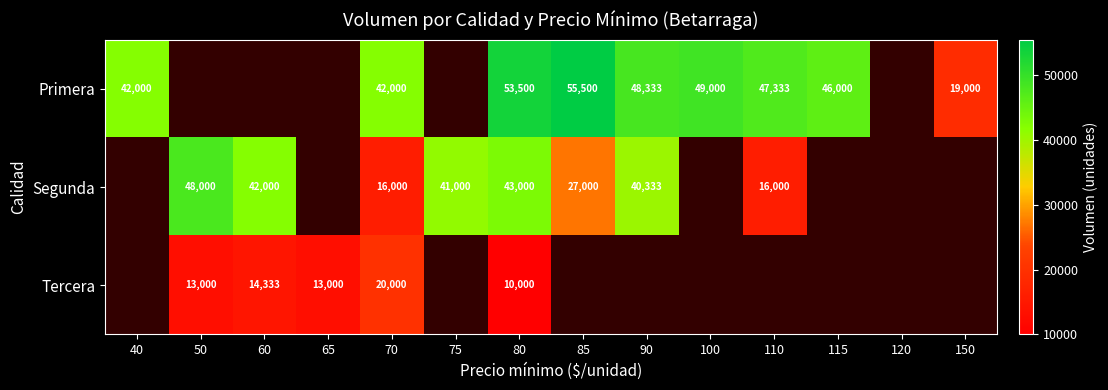

The Tercera series shows 10000 at 80. True or false?

True